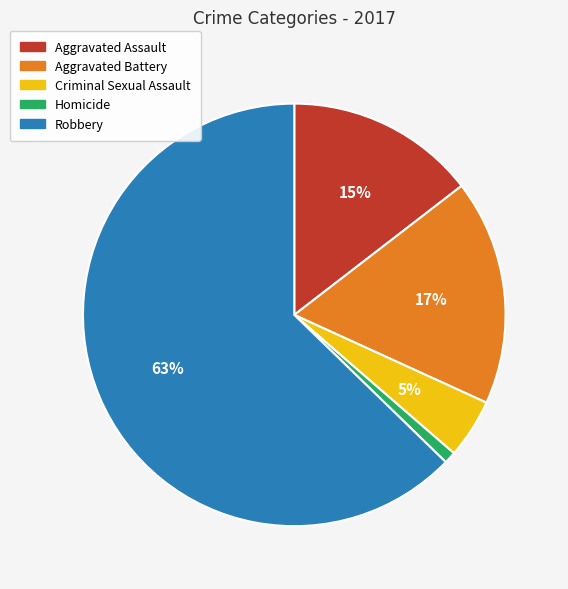

Is there a majority slice in this chart?

Yes